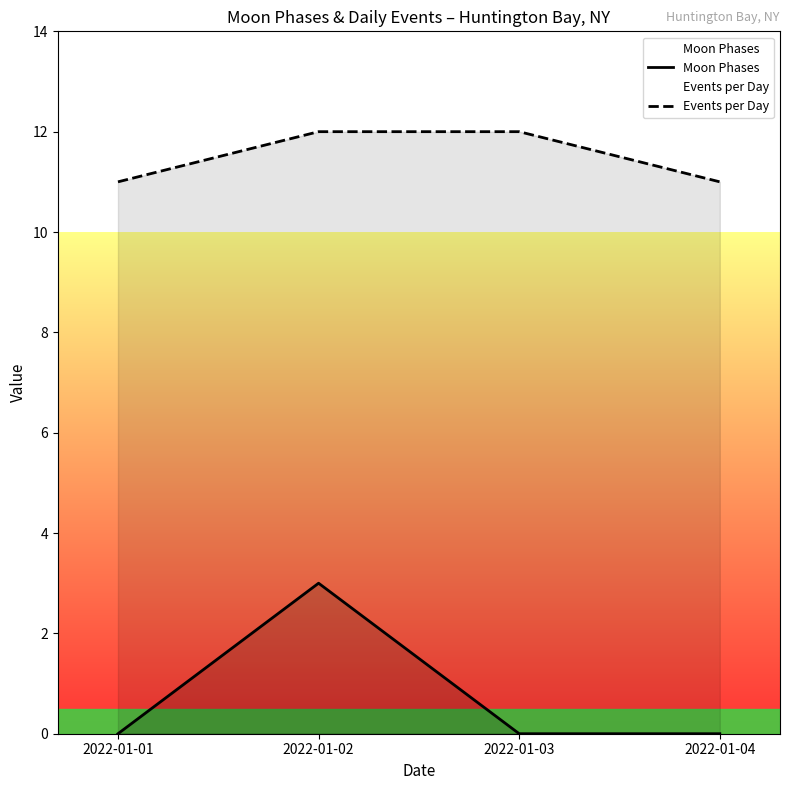

Reading left to right, extract all data points from this chart.

Moon Phases: 2022-01-01=0	2022-01-02=3	2022-01-03=0	2022-01-04=0
Events per Day: 2022-01-01=11	2022-01-02=12	2022-01-03=12	2022-01-04=11